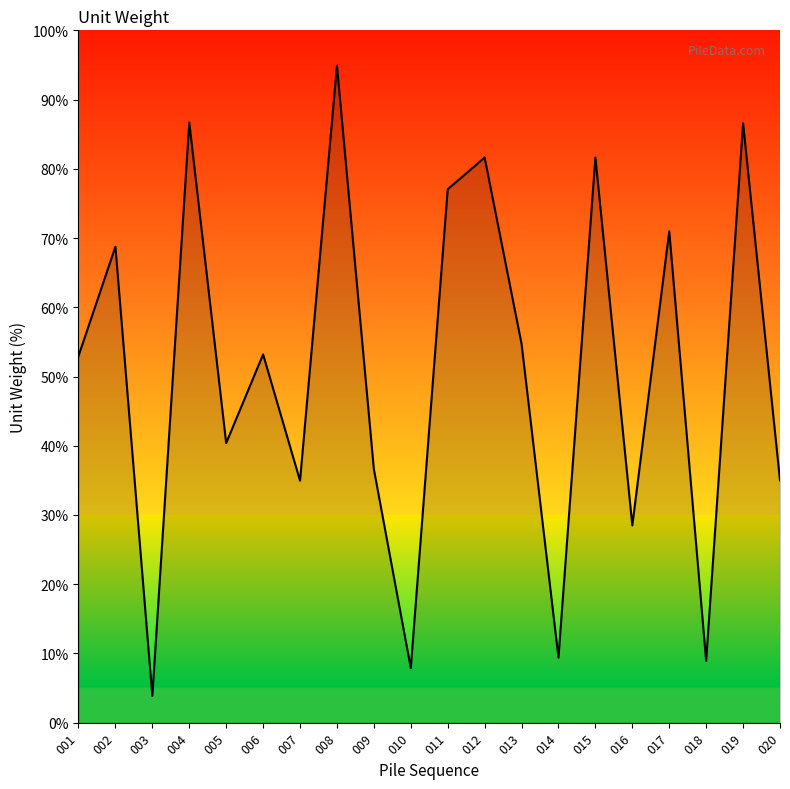

Which label corresponds to the smallest value in the chart?

003